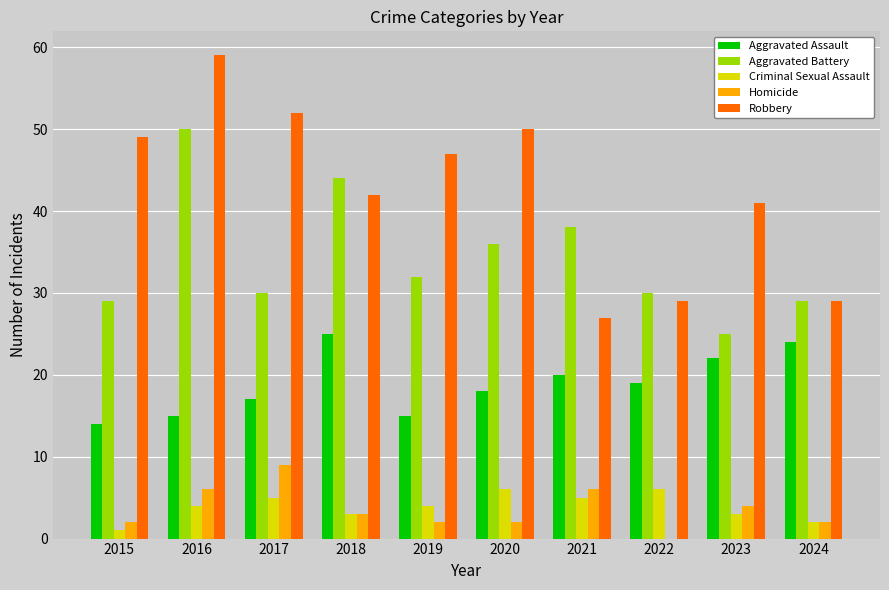

What is the sum of all Criminal Sexual Assault values?

39